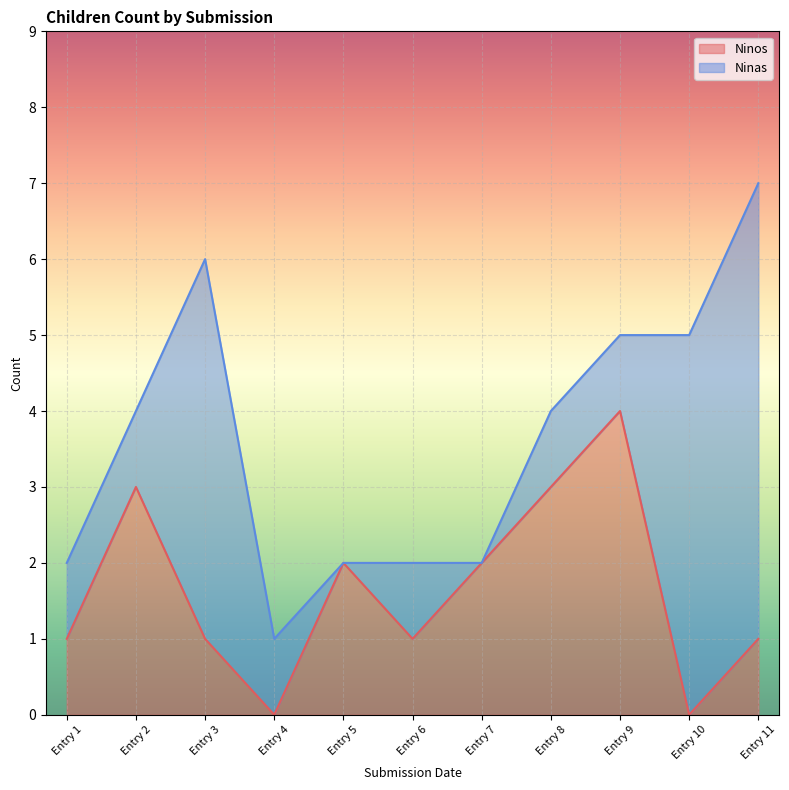

At which category is the sum across all series the highest?

Entry 11